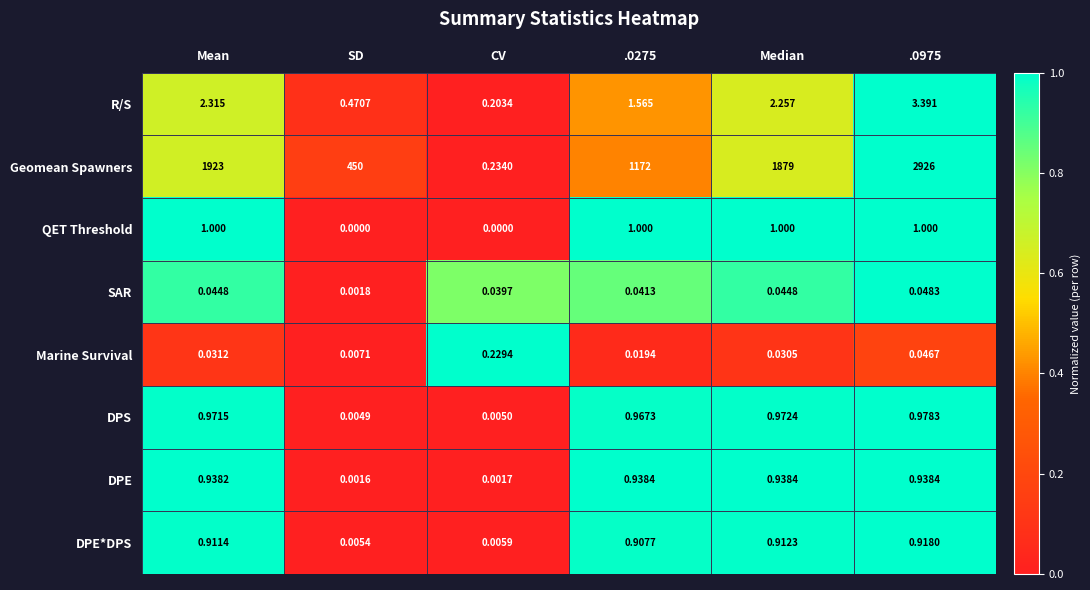

At how many categories does at least one series exceed 0?

6